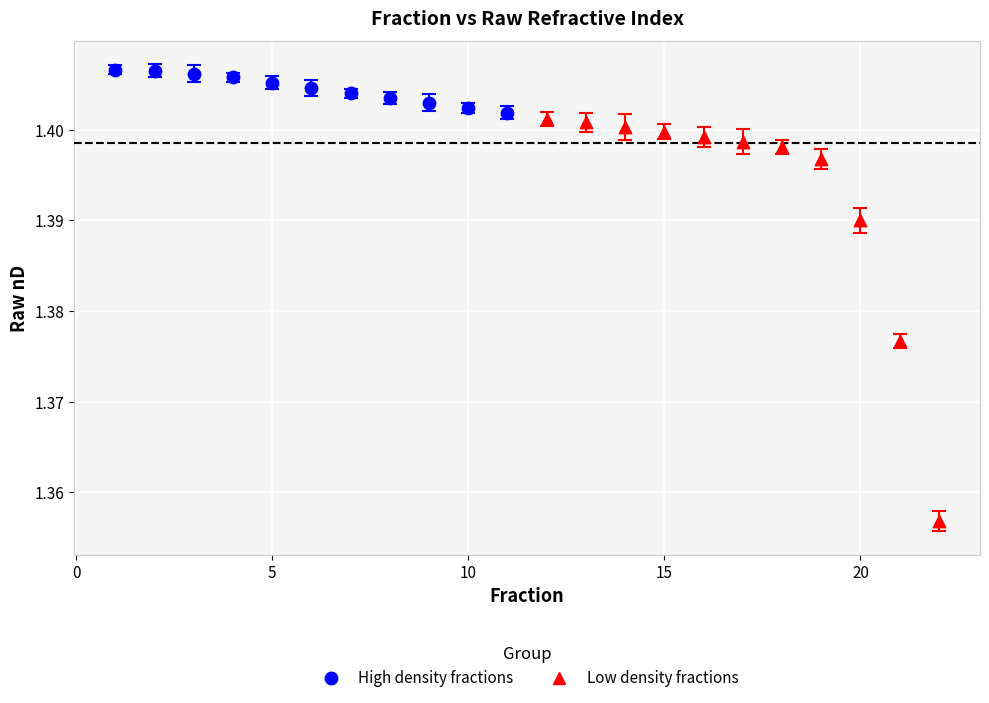

Which series reaches the maximum Y coordinate?

High density fractions